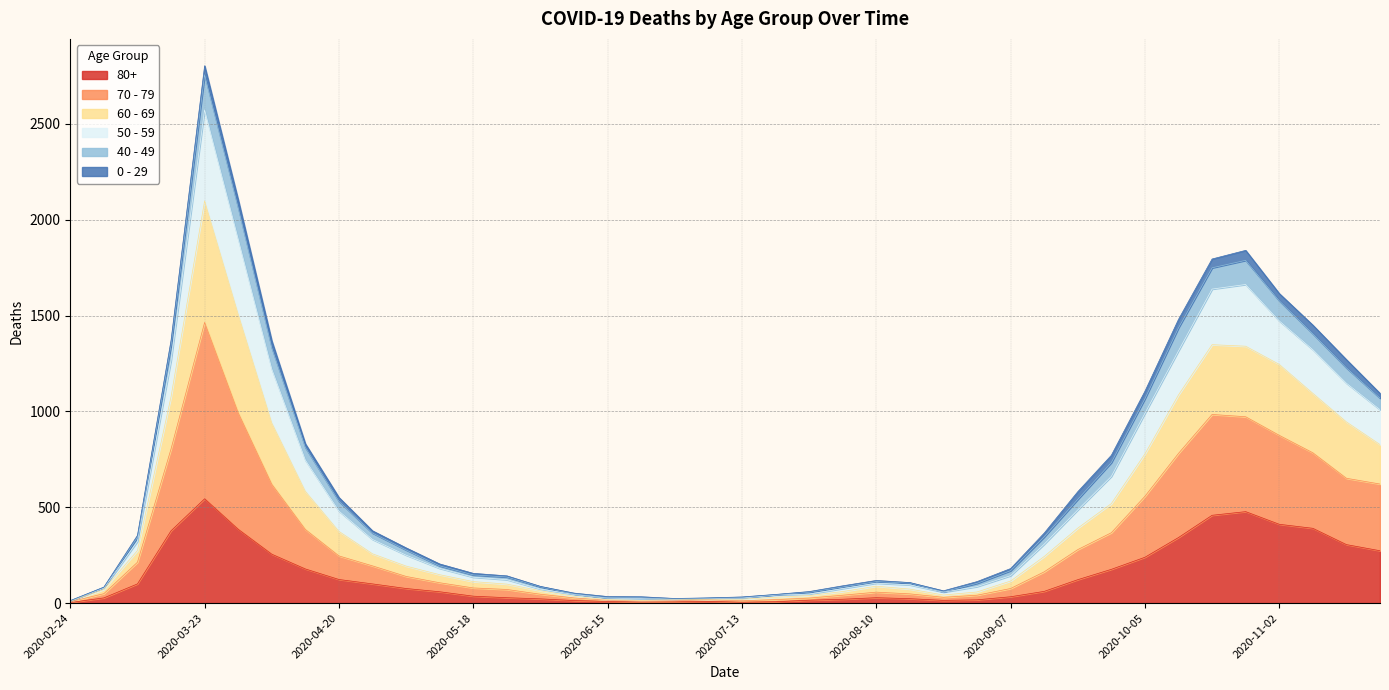

At which label does 50 - 59 first exceed 288?

2020-03-09